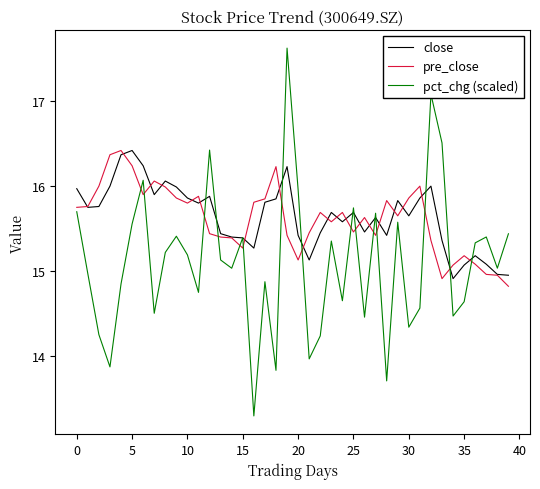

What is the difference between the maximum and minimum values in the pre_close series?

1.6